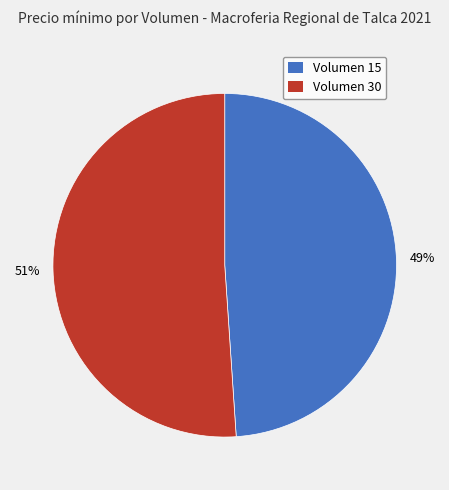

Is the sum of Volumen 30 and Volumen 15 greater than half?

Yes